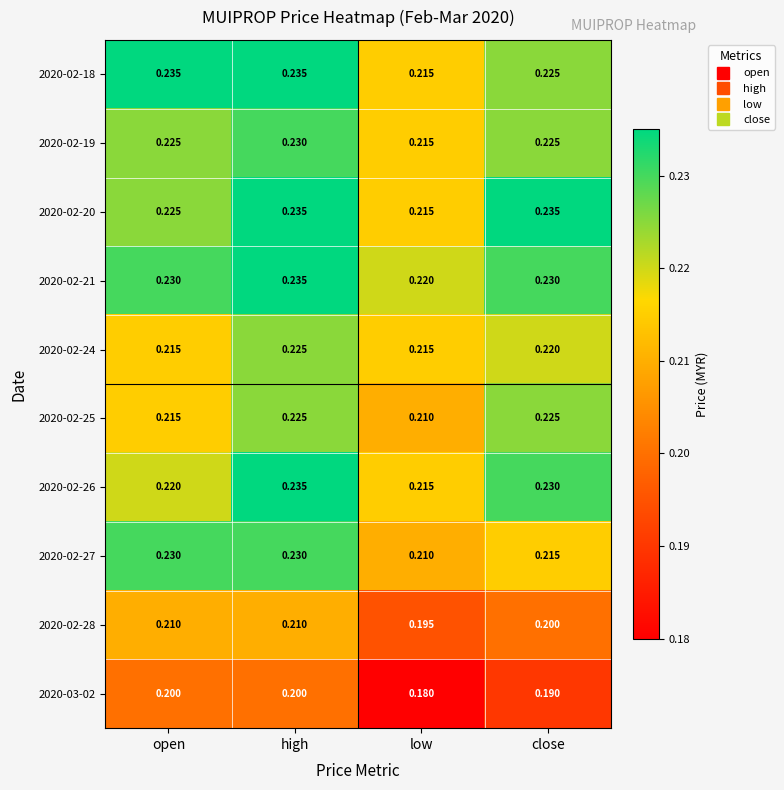

Which label corresponds to the smallest value in the chart?

low